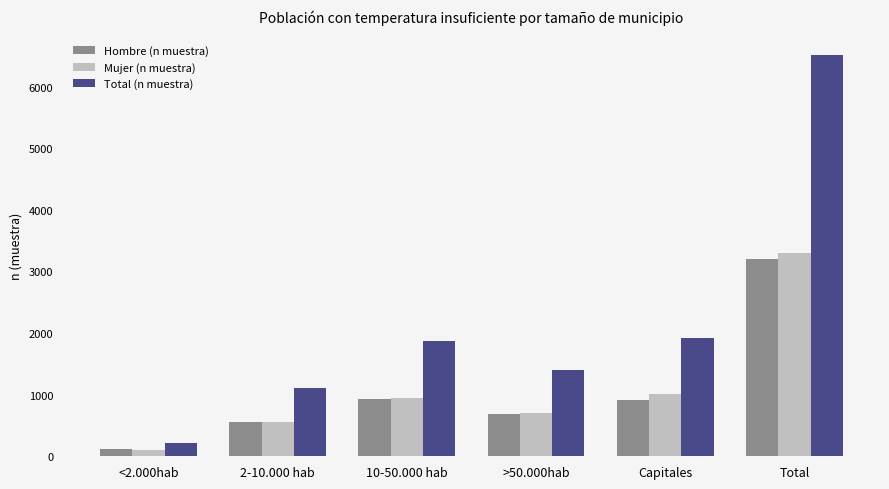

What position from the right is 2-10.000 hab?

5